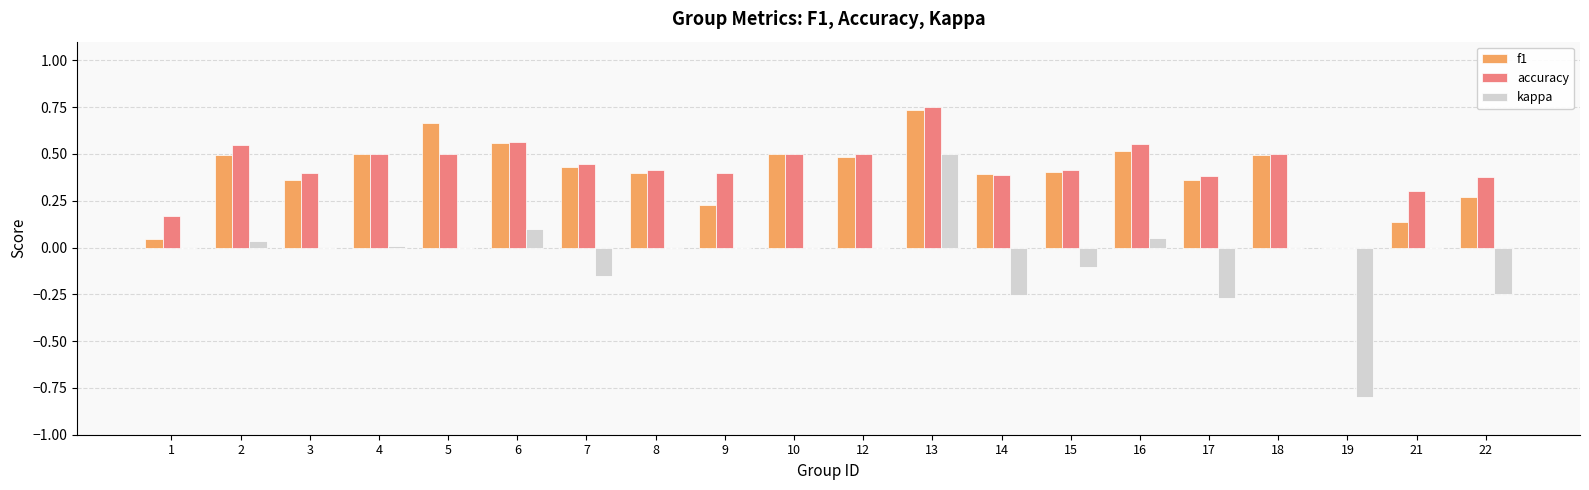

At which label does accuracy reach its peak?

13